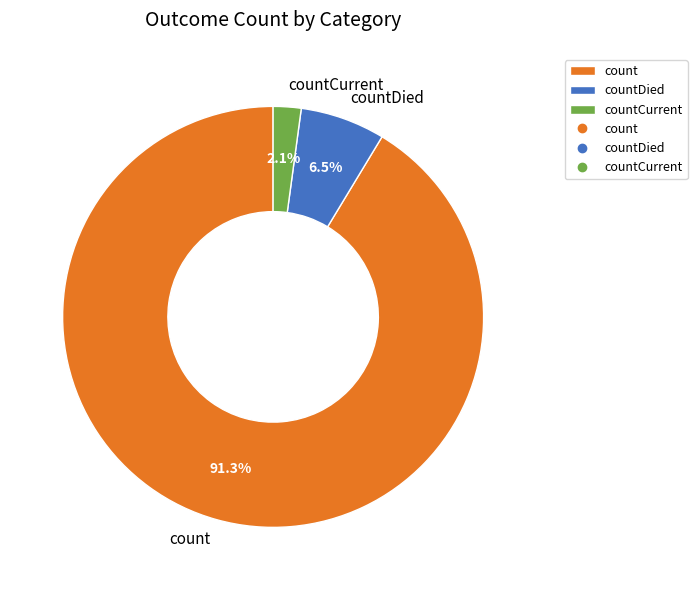

To the nearest percent, what is the difference between the largest and smallest slice percentages?

89%